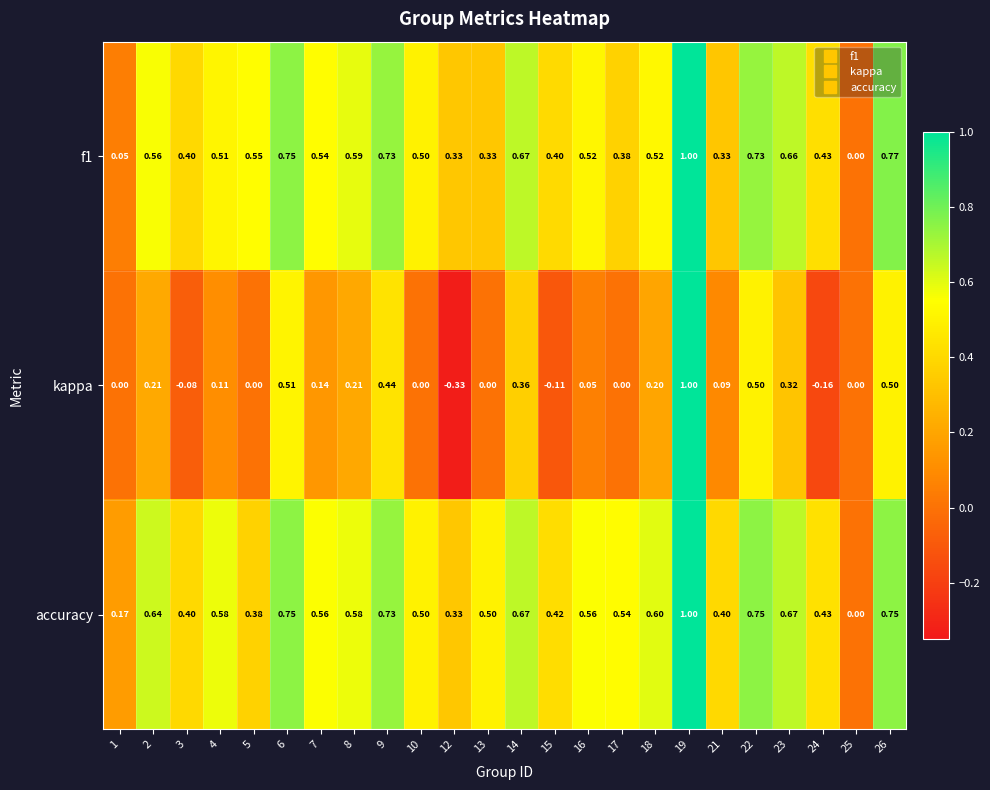

Which series changed the most between 2 and 14?

kappa